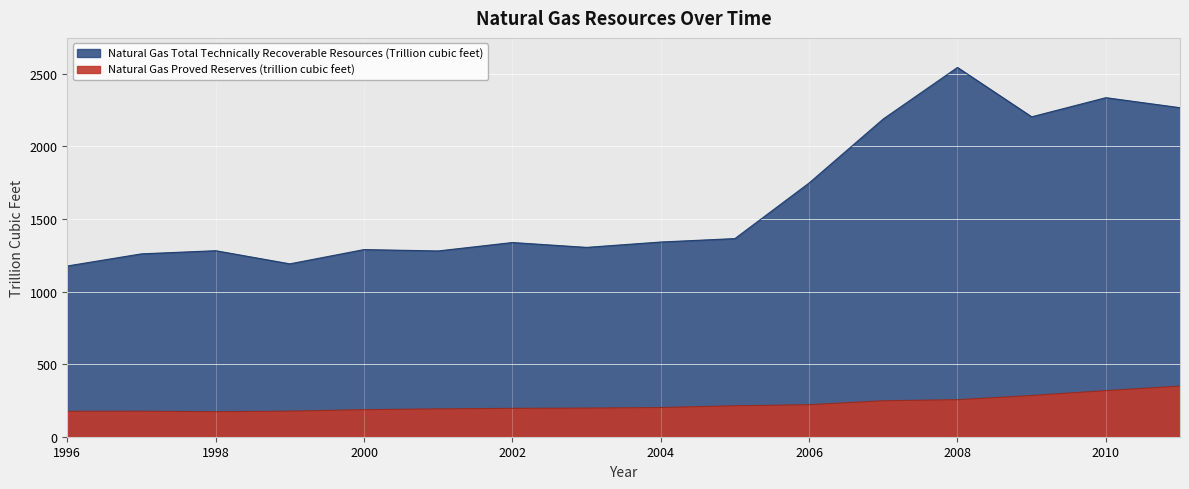

At which category does Natural Gas Total Technically Recoverable Resources (Trillion cubic feet) reach its first local peak?

1998